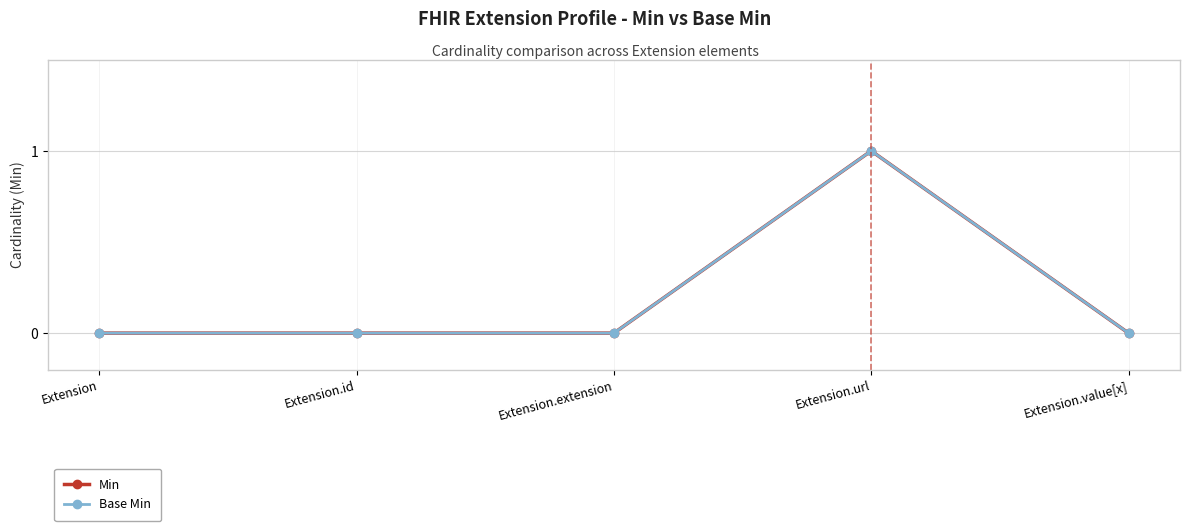

Reading left to right, extract all data points from this chart.

Min: Extension=0	Extension.id=0	Extension.extension=0	Extension.url=1	Extension.value[x]=0
Base Min: Extension=0	Extension.id=0	Extension.extension=0	Extension.url=1	Extension.value[x]=0